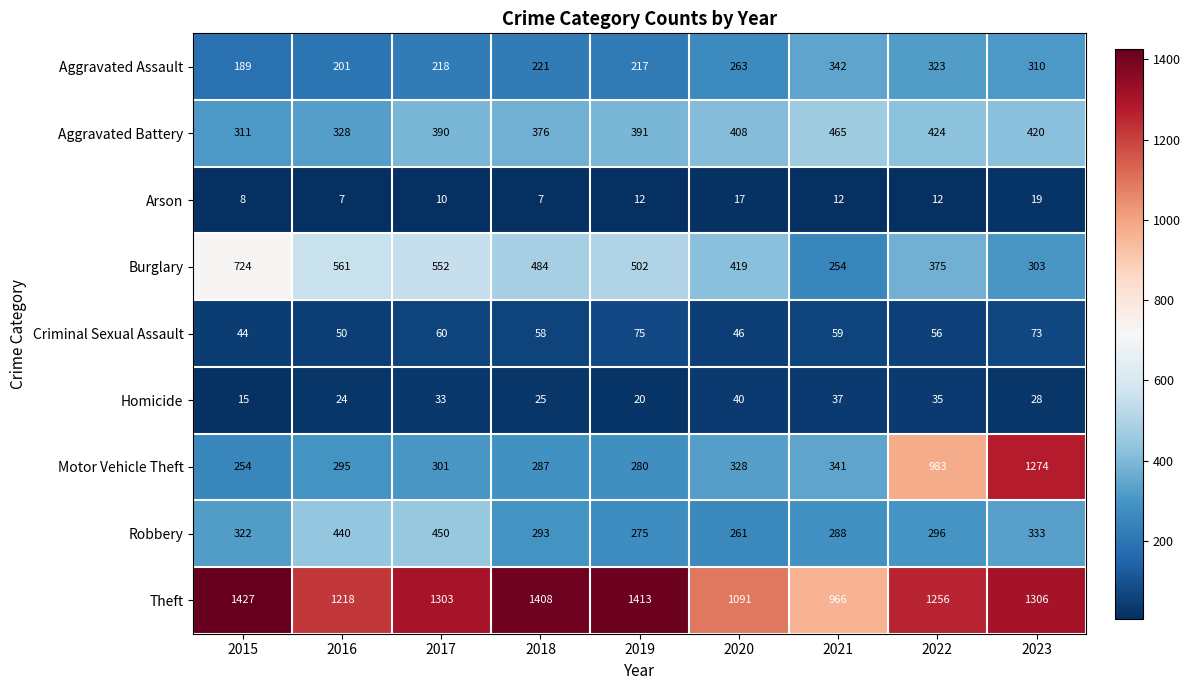

Is it true that Homicide equals 43 at 2017?

False